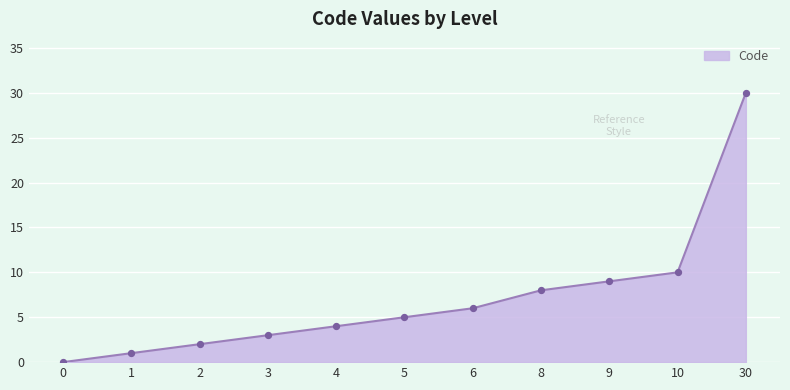

What is the change in value from 2 to 8?

+6